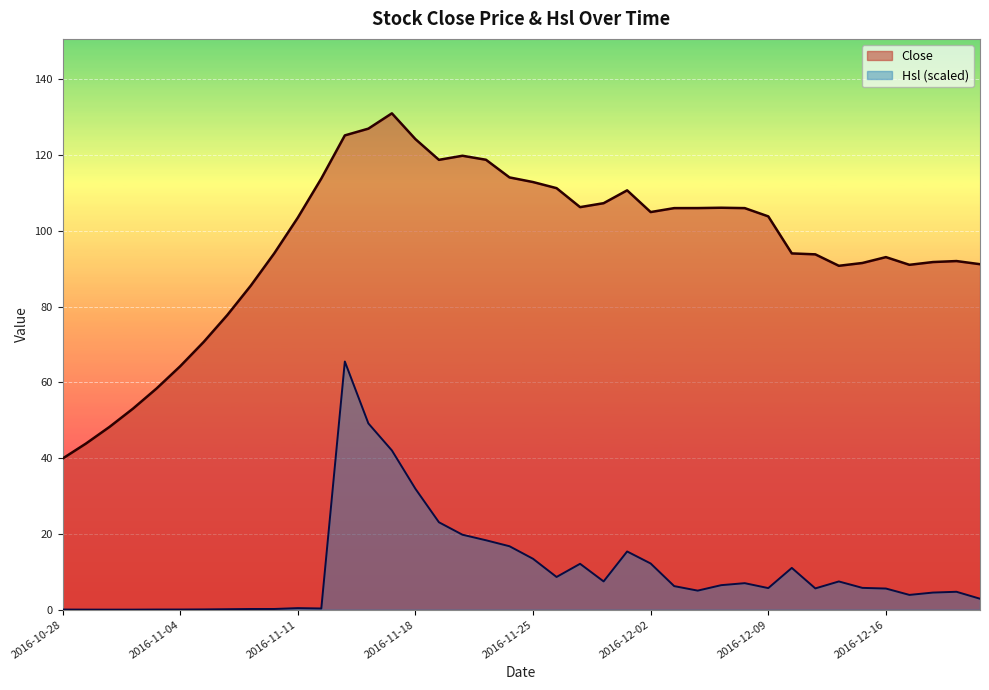

Is it true that Hsl equals 0.2 at 2016-11-09?

True